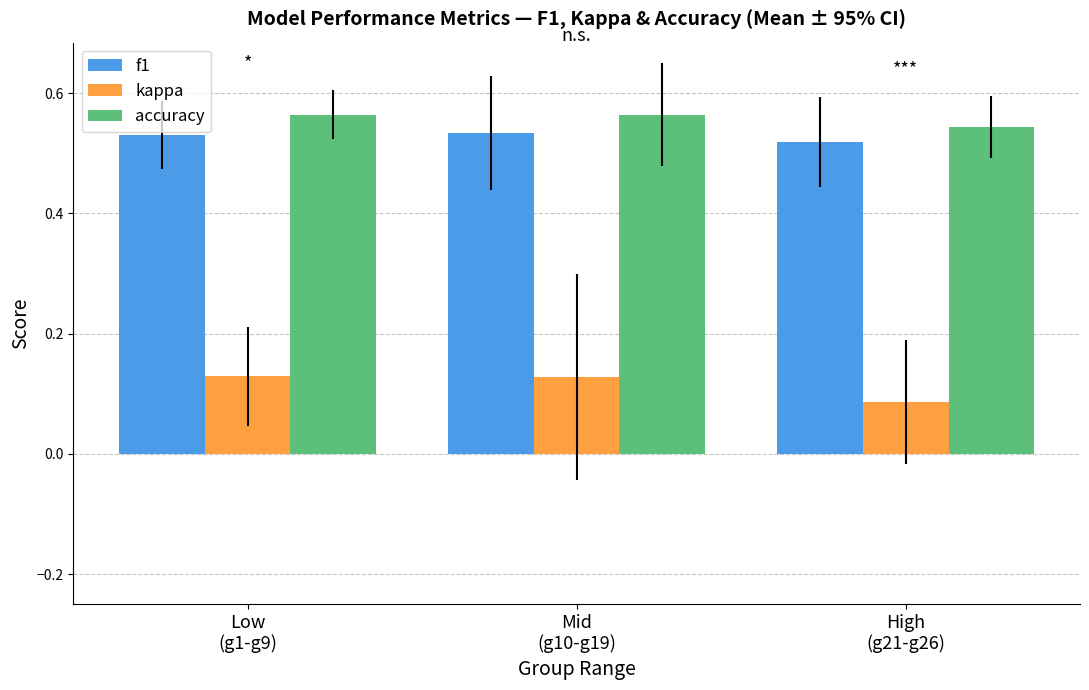

What is the sum of all kappa values?

0.3